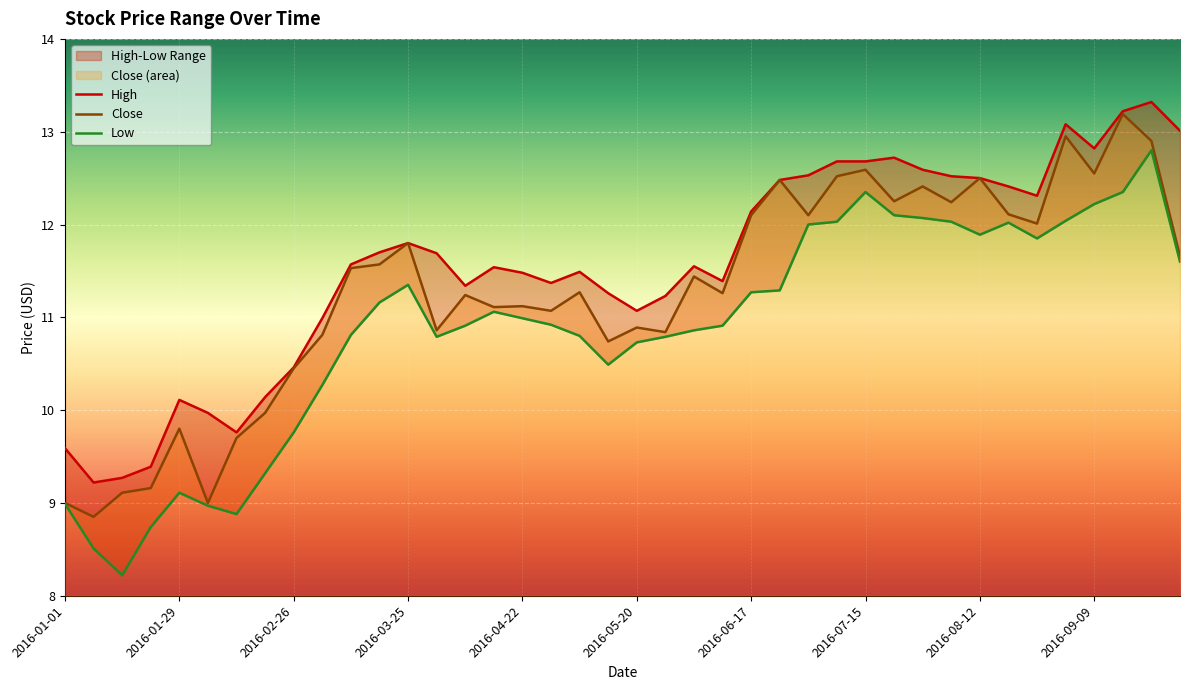

Which series has the largest range (max minus min)?

Low